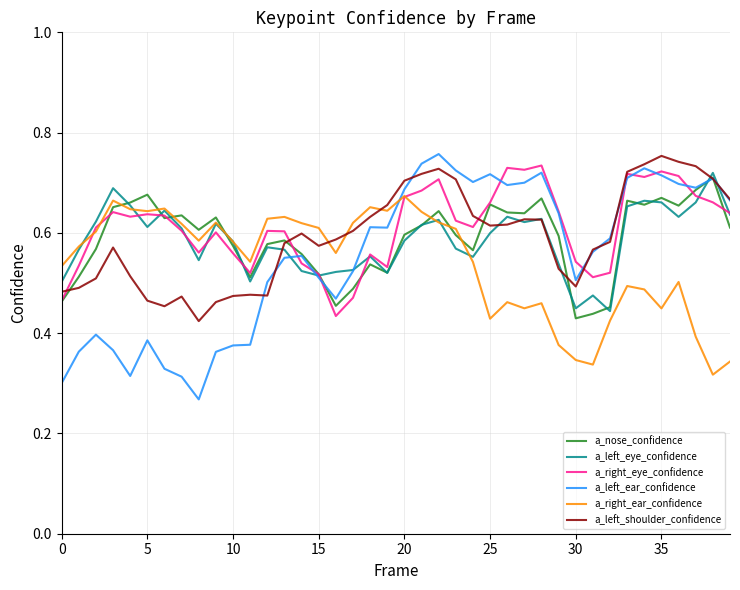

How many intersections are there between a_right_ear_confidence and a_left_ear_confidence?

1